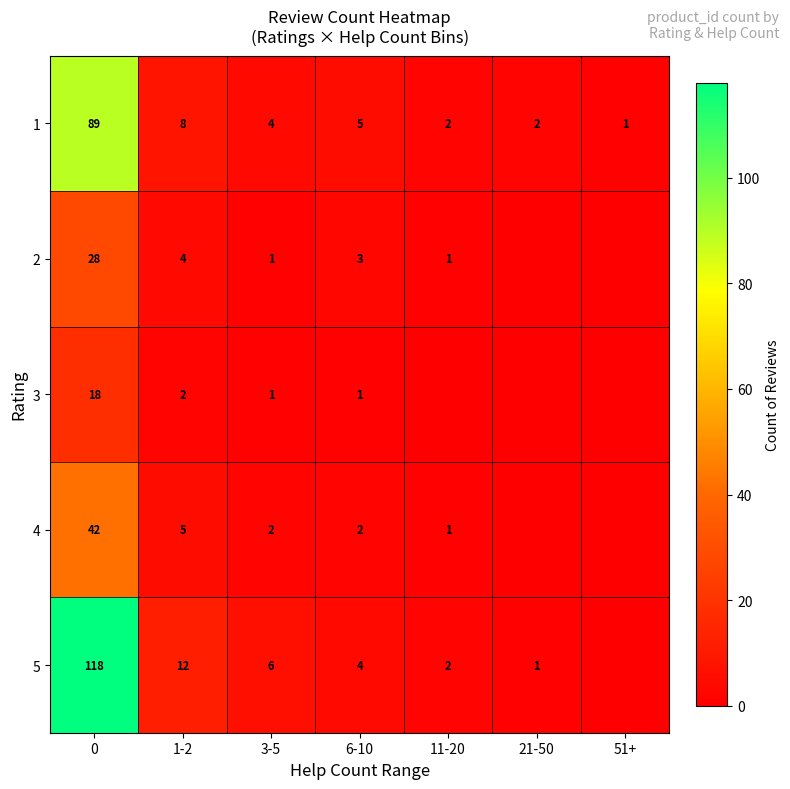

Between 11-20 and 3-5, which is larger?

3-5